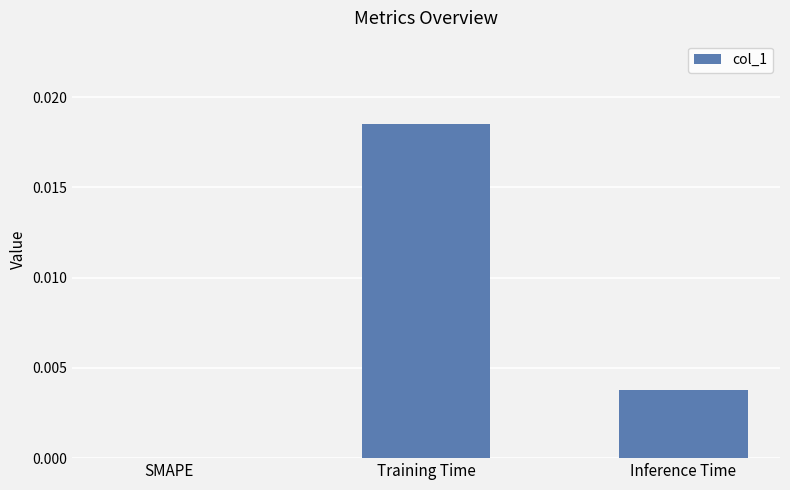

At which category does the chart reach its peak across all series?

Training Time